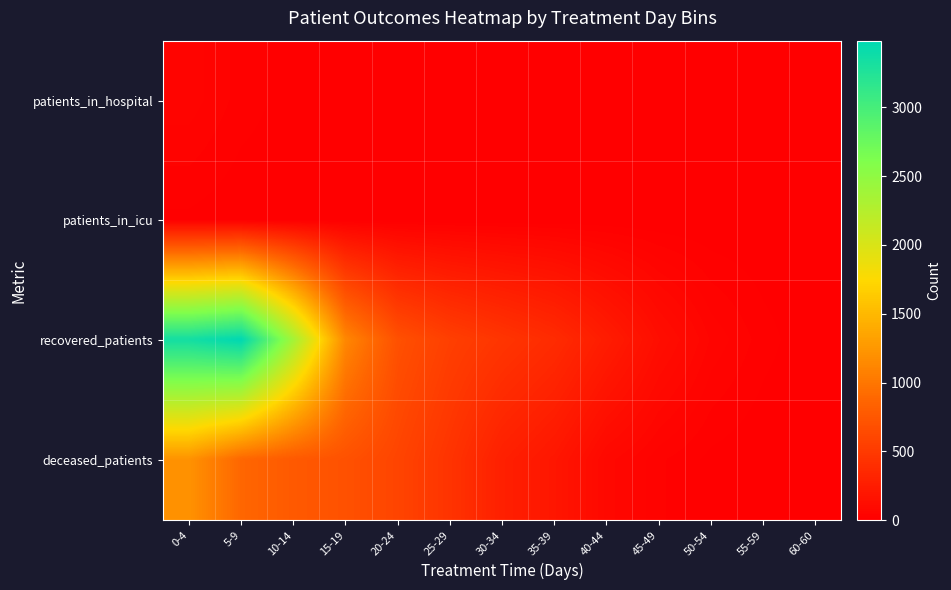

At which category is the sum across all series the highest?

0-4